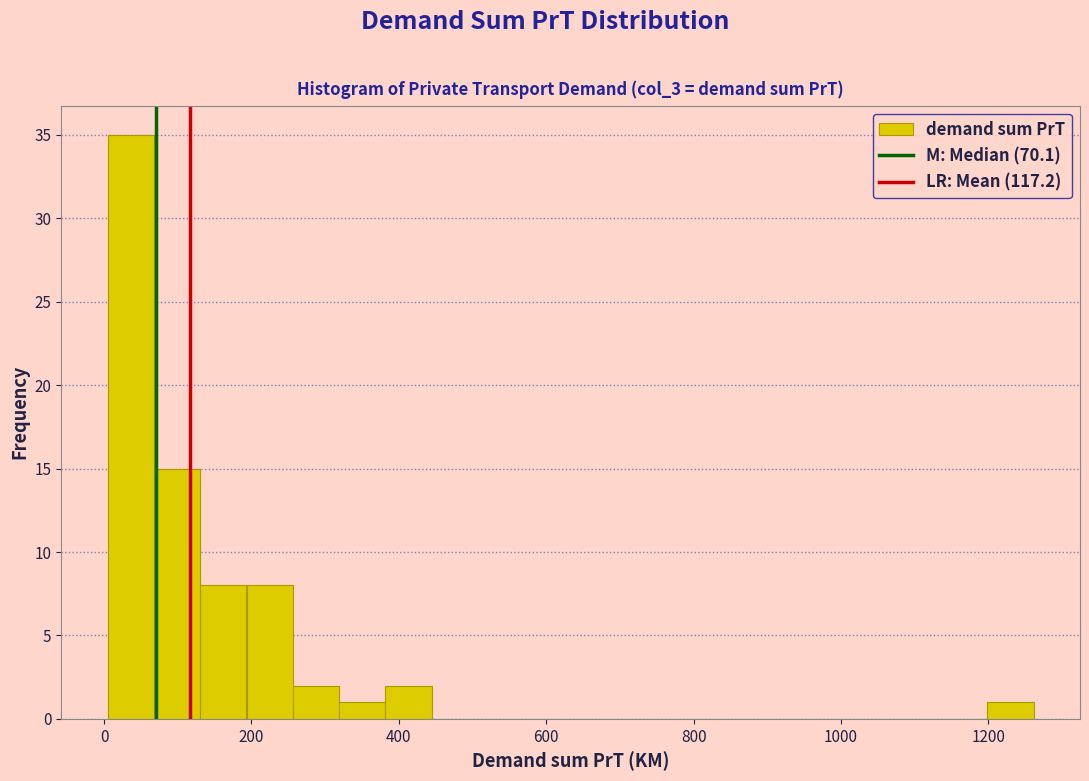

Read against the x-axis, roughly where is the centre of the tallest bar?

40